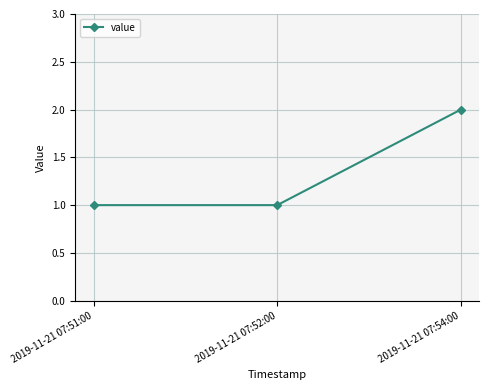

What is the value of the 2nd point from the left?

1